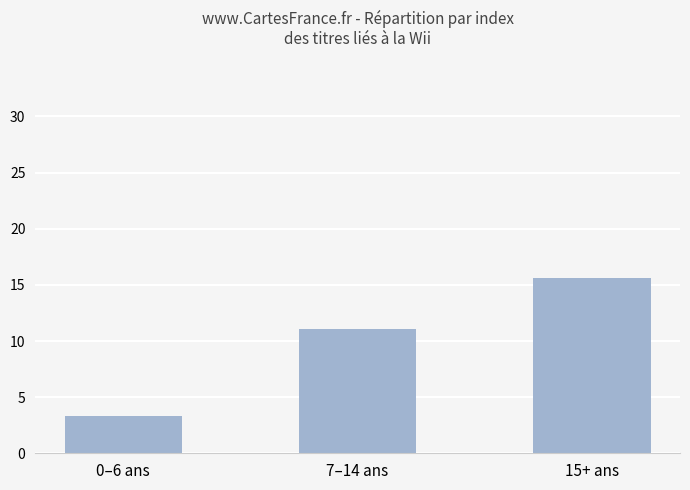

Which label corresponds to the smallest value in the chart?

0–6 ans